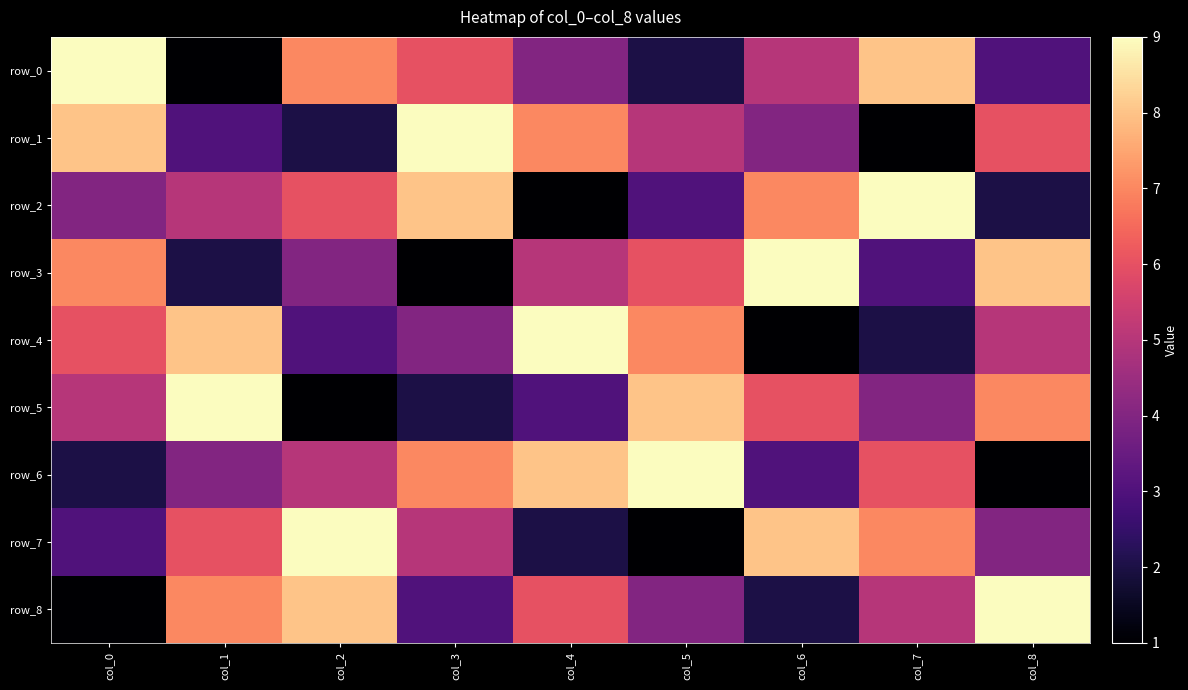

Which series changed the most between col_5 and col_7?

row_0